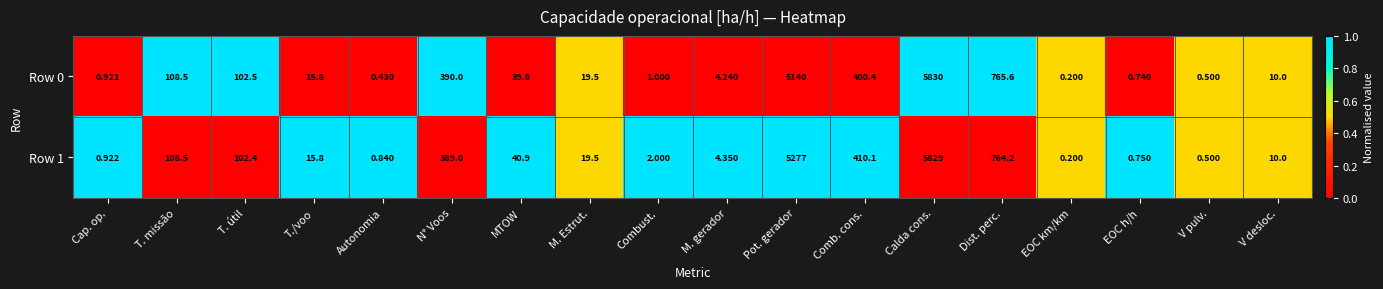

Where does the Row 1 series first go above 19?

T. missão